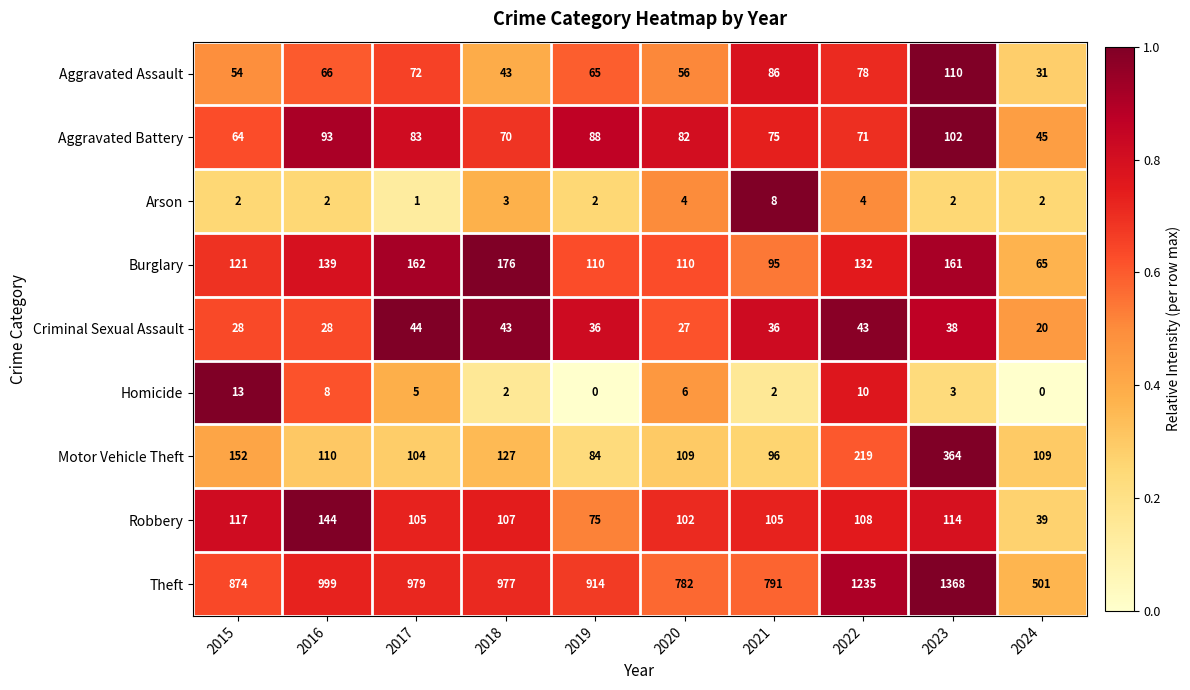

The Arson series shows 2 at 2018. True or false?

False